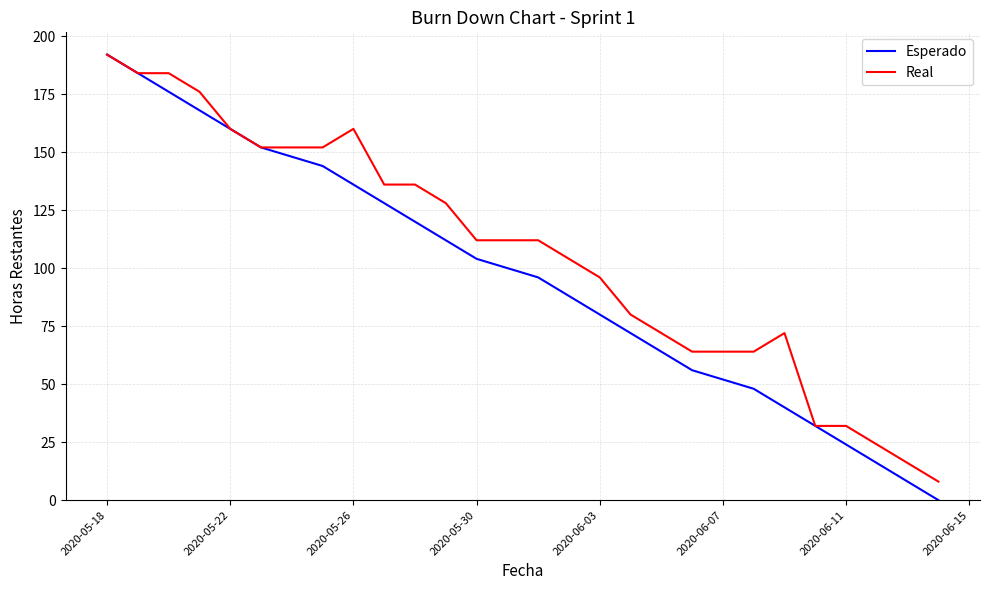

Which series has the largest total across all categories?

Real